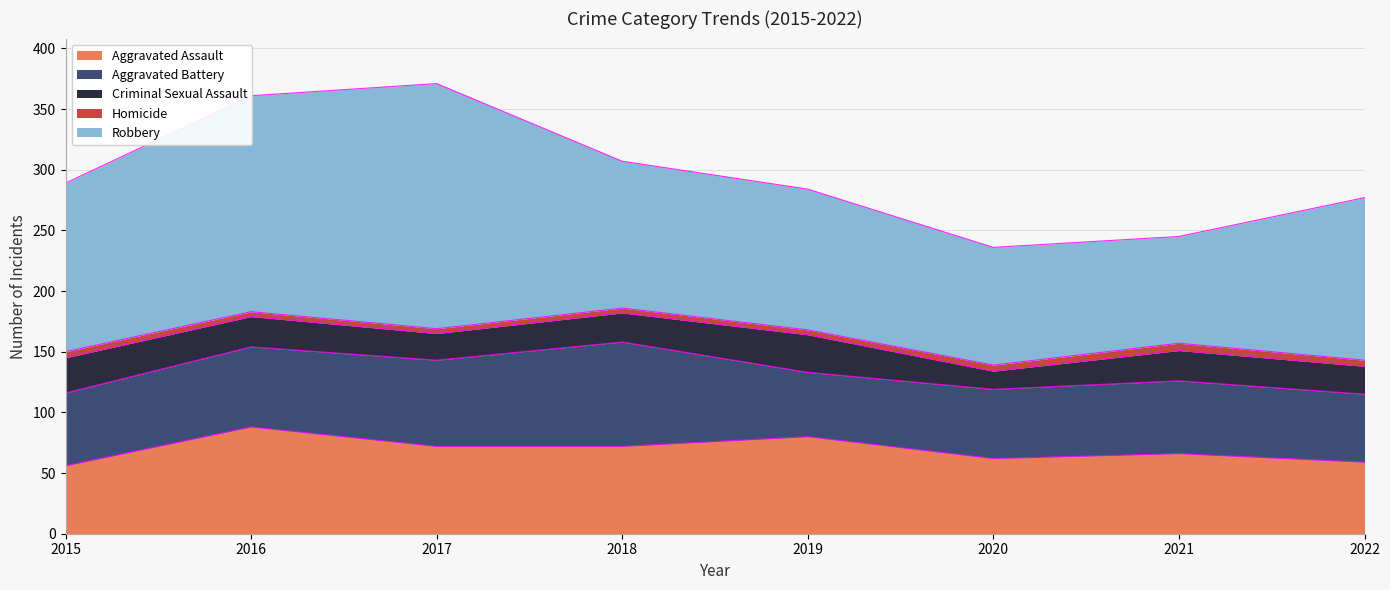

What are all the series names shown in the legend?

Aggravated Assault, Aggravated Battery, Criminal Sexual Assault, Homicide, Robbery